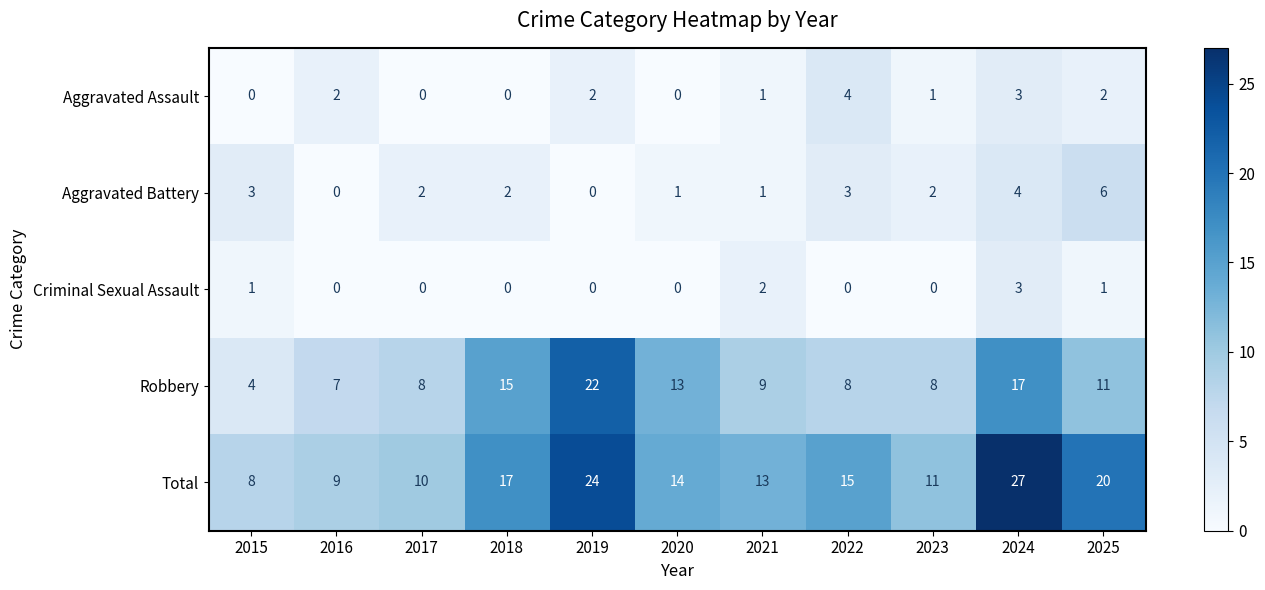

What is the spread (max minus min) of values at 2019?

24